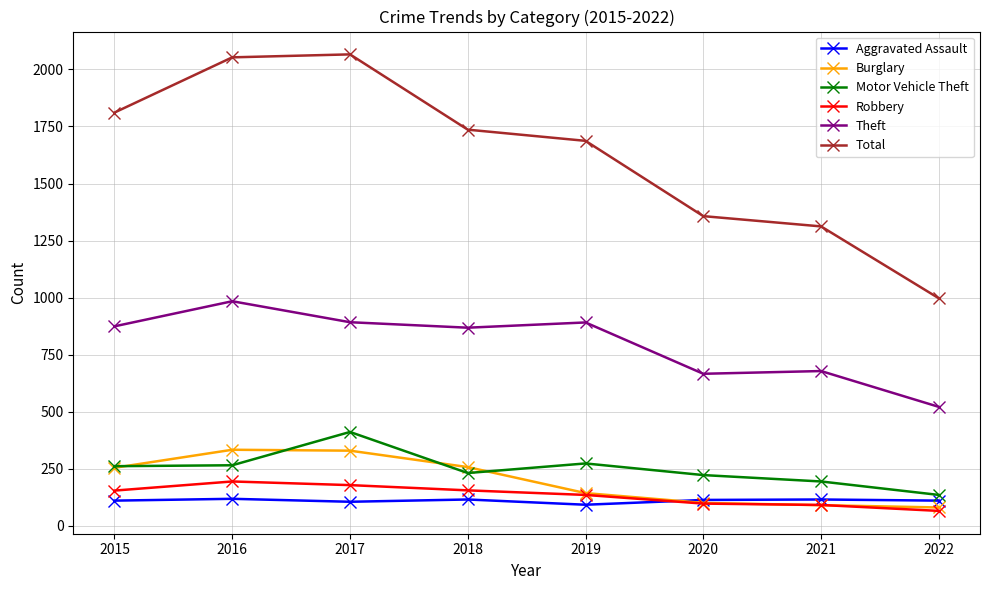

Is the value of Theft at 2022 greater than the value of Robbery at 2020?

Yes